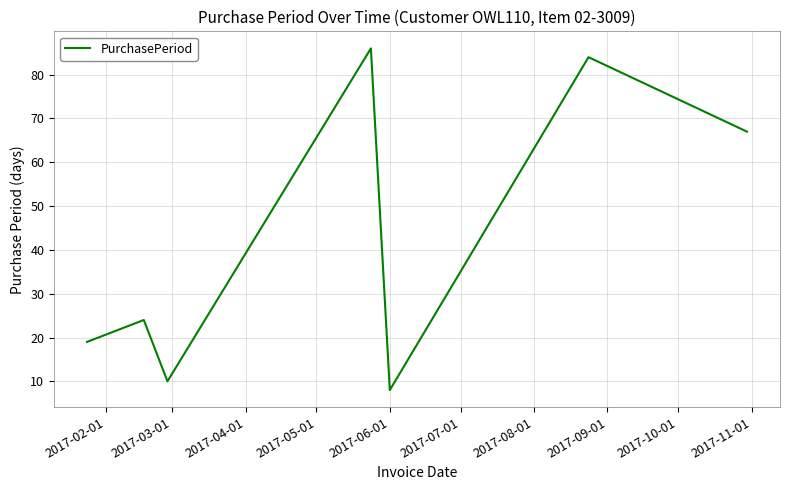

Does the chart have visible grid lines?

Yes